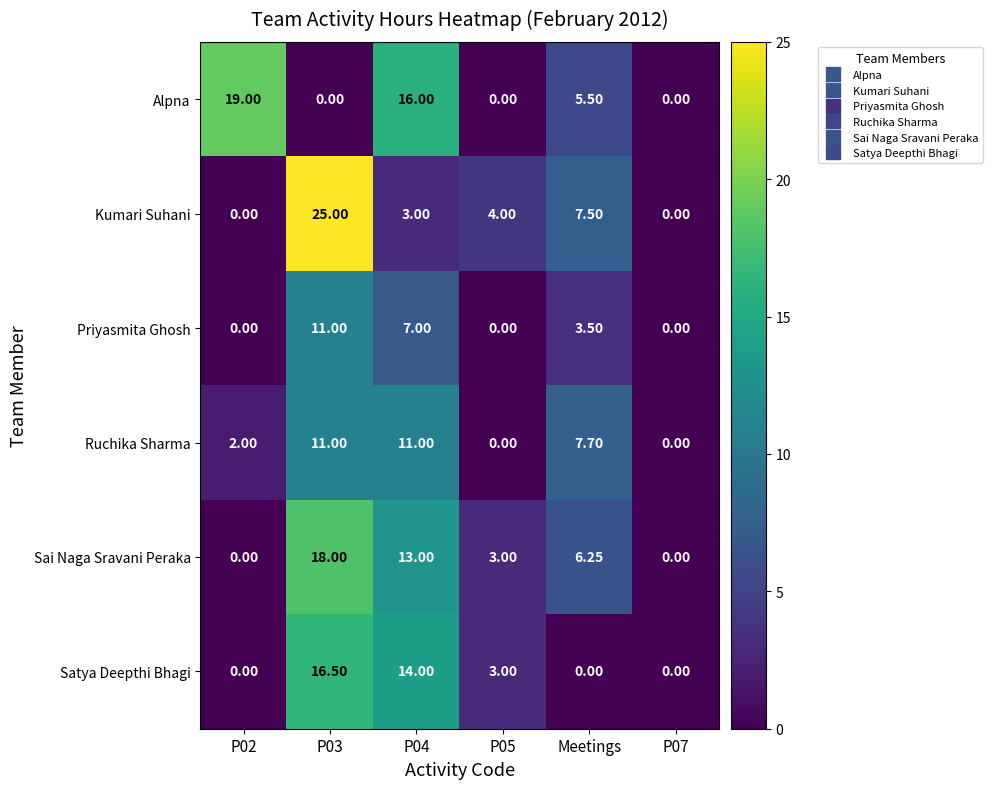

Which series has the largest range (max minus min)?

Kumari Suhani